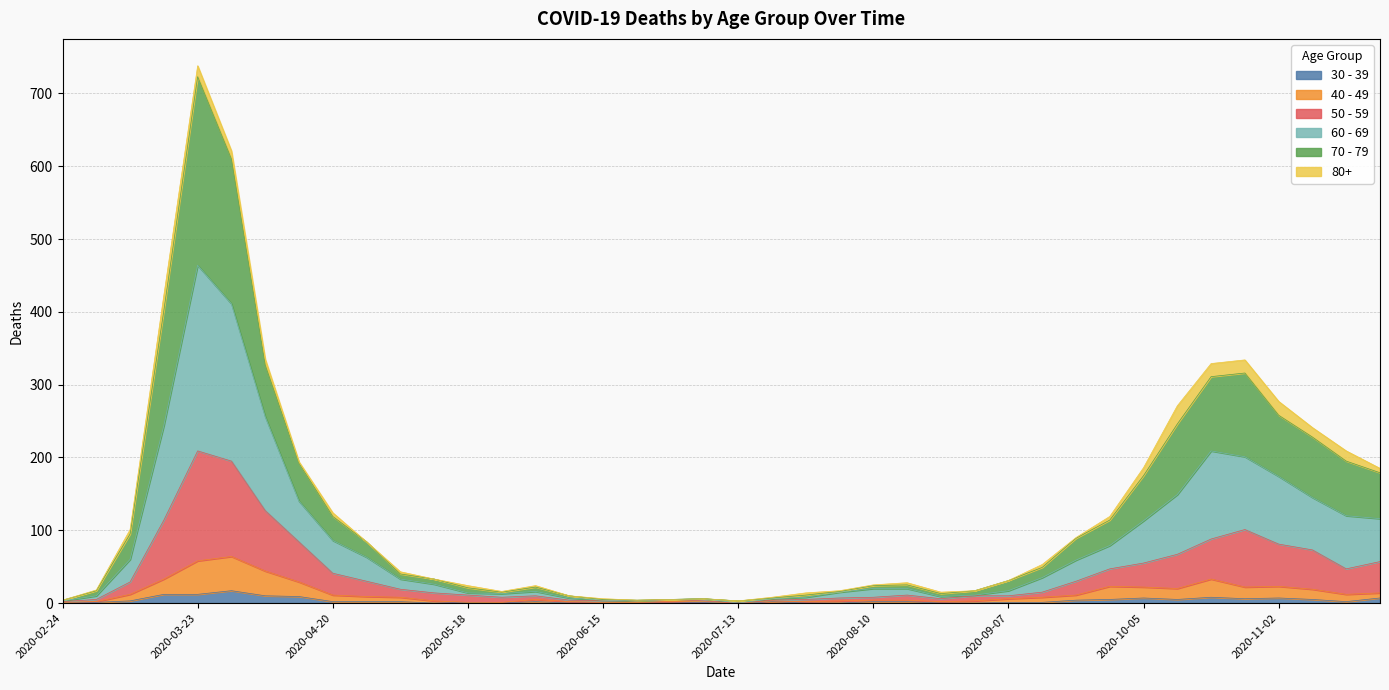

The 40 - 49 series shows 35 at 2020-10-05. True or false?

False